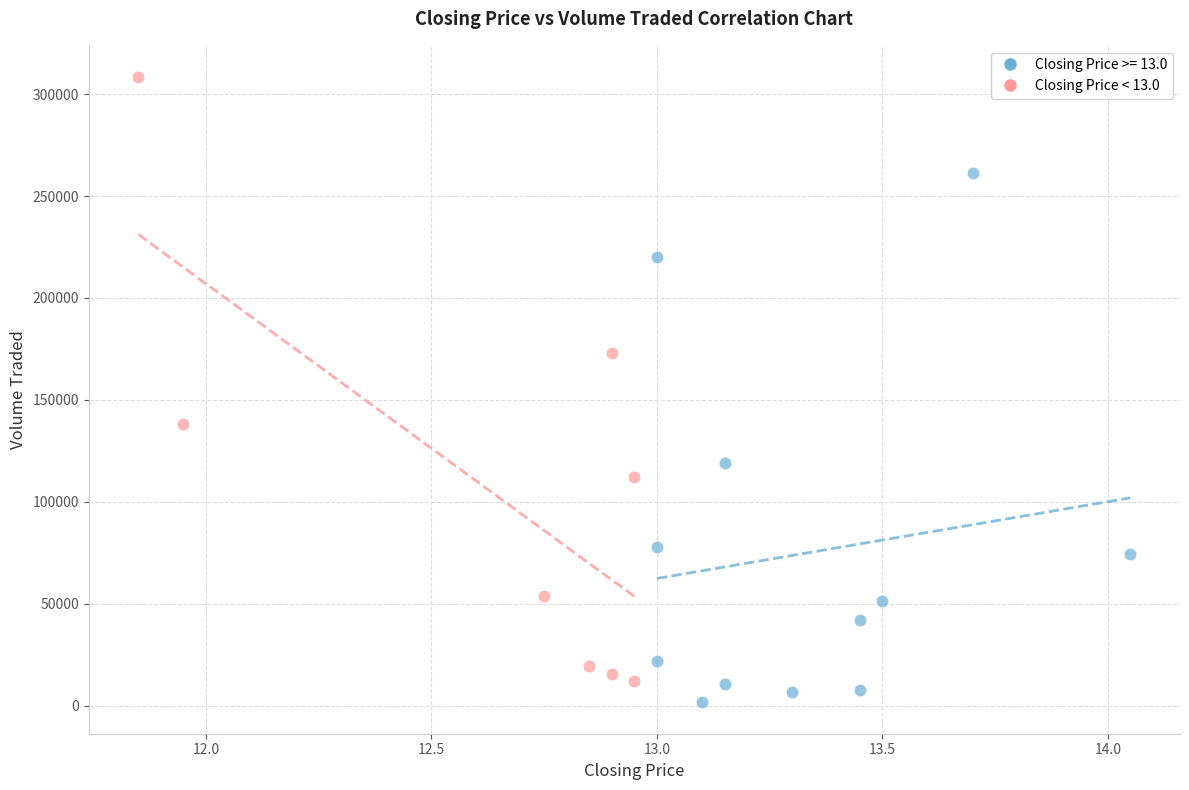

Which series has the largest Y range (max minus min)?

Closing Price < 13.0